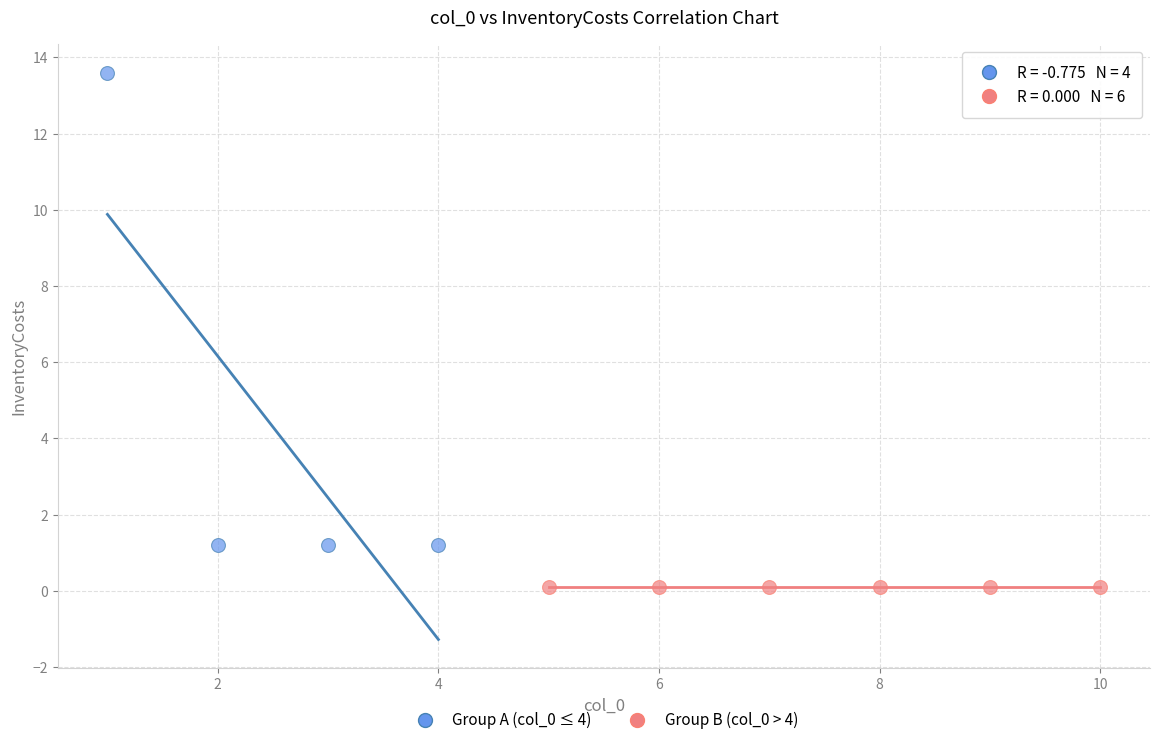

Which series contains the highest Y value?

Group A (col_0 ≤ 4)